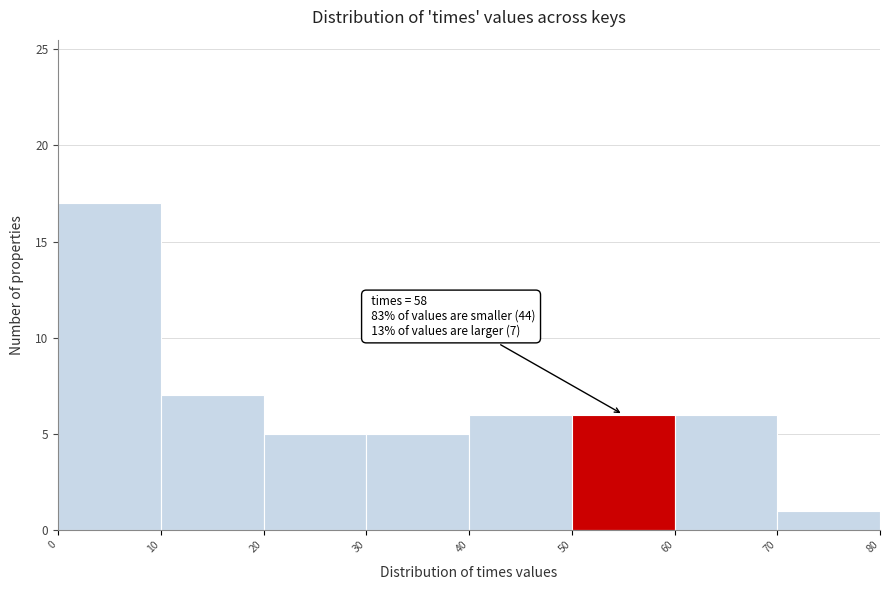

Over which range of the x-axis is the bar tallest?

0 to 10